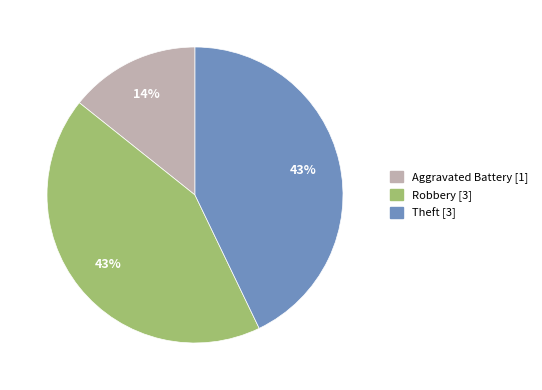

To the nearest percent, what is the combined percentage of Robbery and Theft?

86%